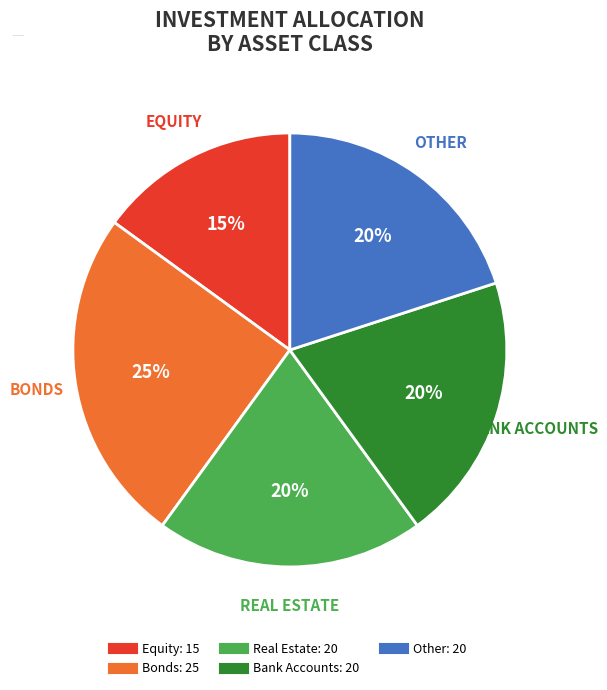

The Real Estate slice represents 1% of the pie. True or false?

False